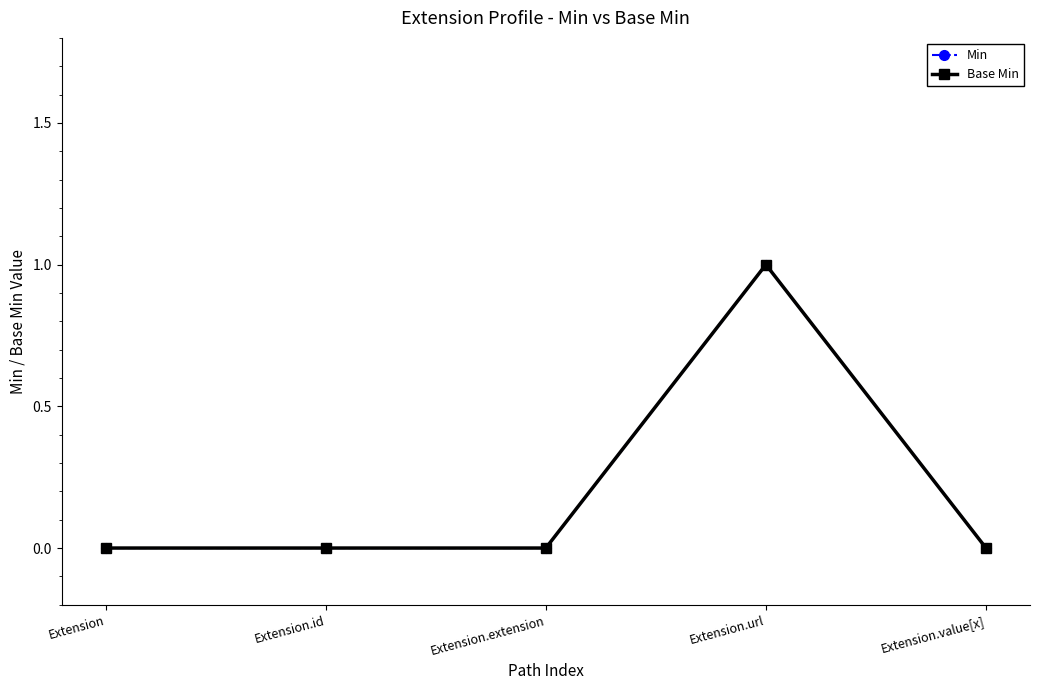

Is this an area chart (filled region under the line)?

No